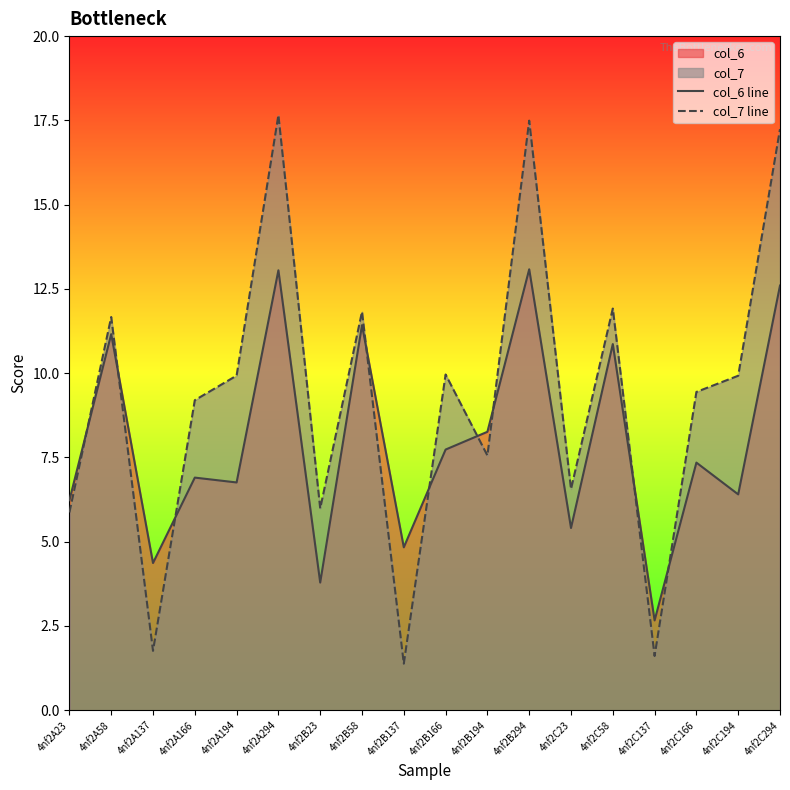

Where does the col_7 line series first go above 9?

4nf2A58